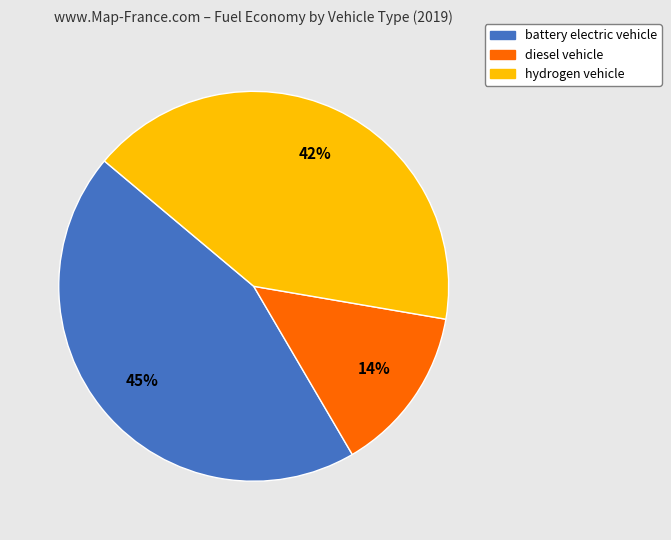

Is it true that diesel vehicle is 14% of the pie?

True